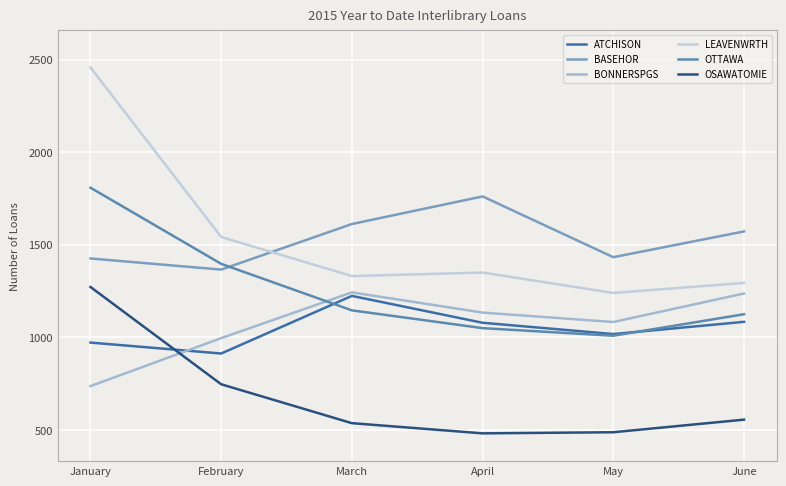

How many series are shown in this chart?

6